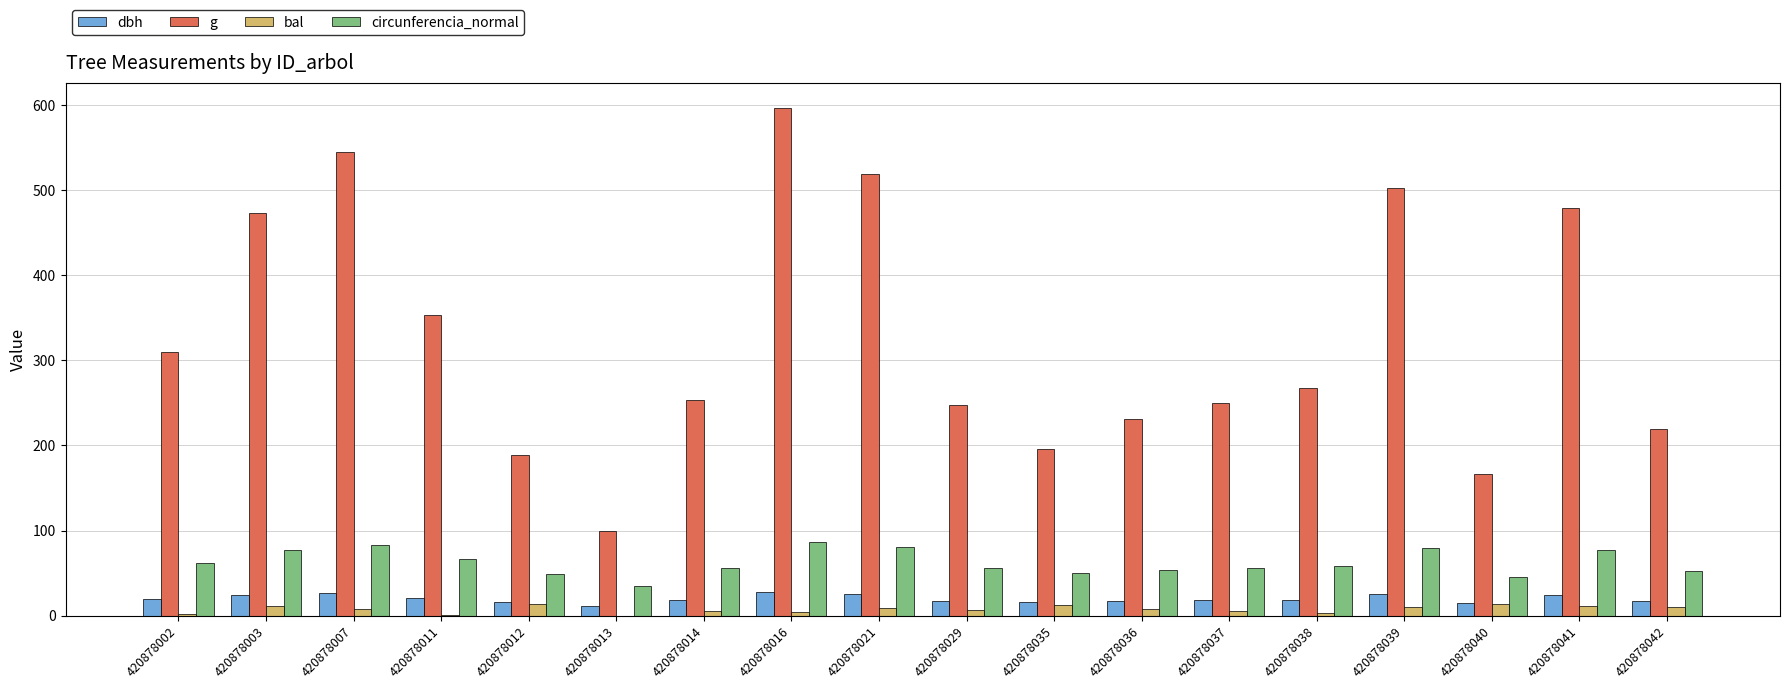

True or false: bal has a value of 11.8 at 420878003.

True